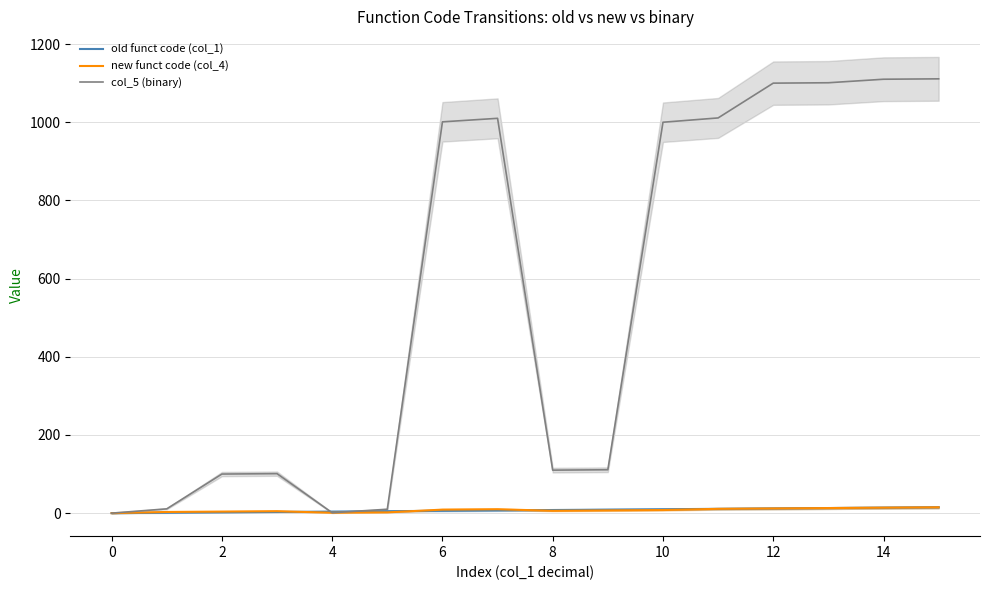

The value of col_5 (binary) at 6 is 1508. True or false?

False